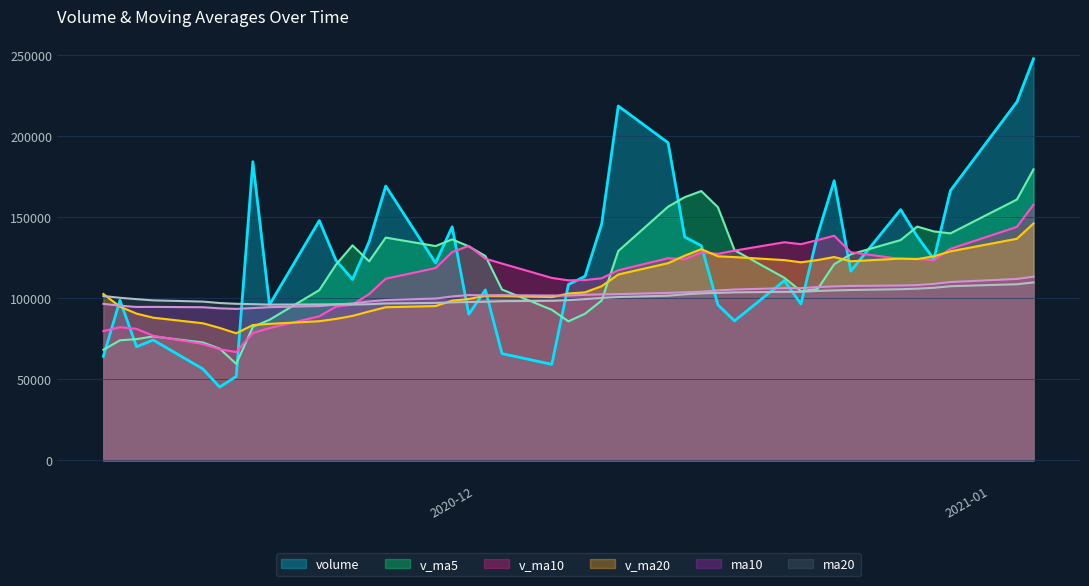

What is the difference between the maximum and minimum values in the volume series?

202215.1